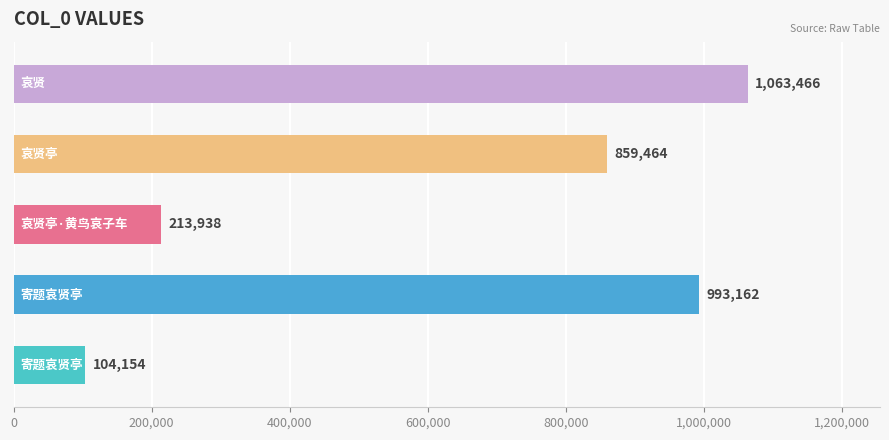

Are the bars grouped side by side (vs. stacked)?

No